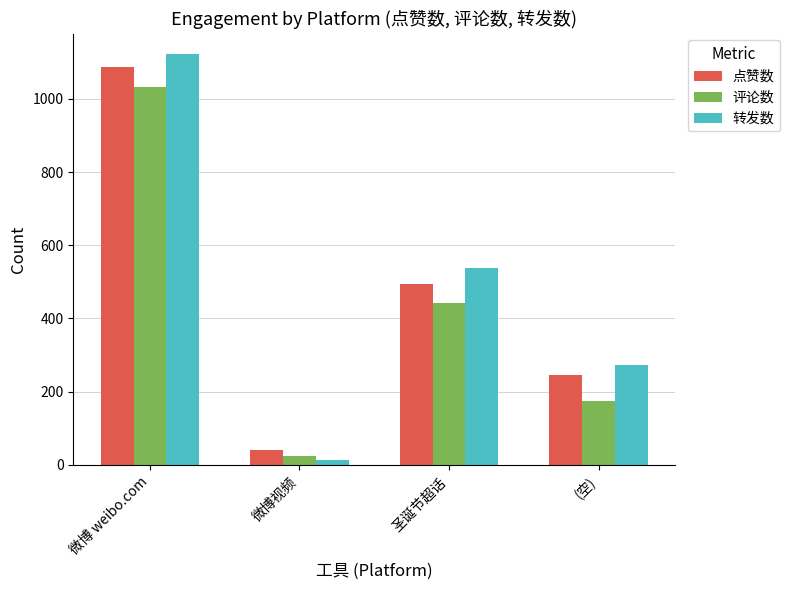

Where does the 点赞数 series first go above 493?

微博 weibo.com